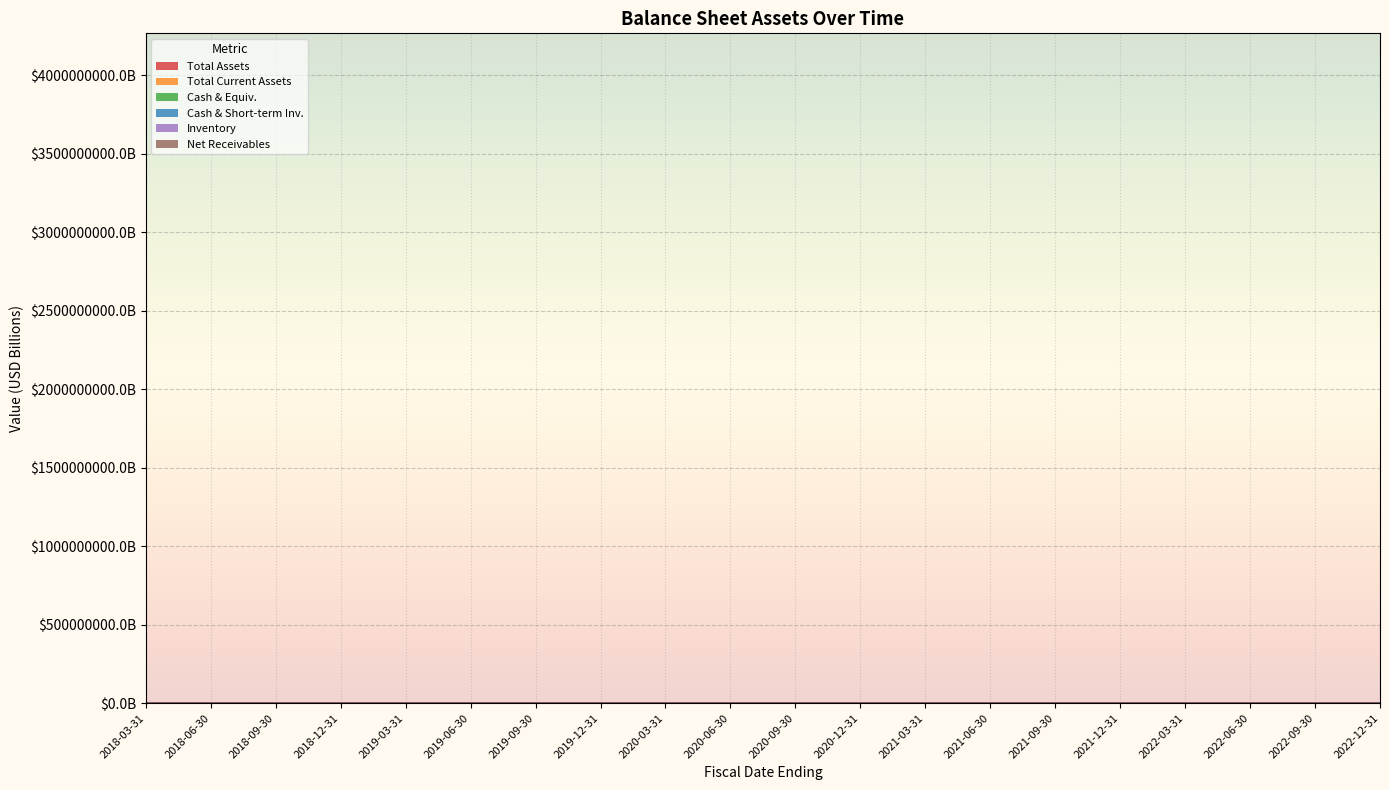

What is the sum of the inventory values at 2018-09-30 and 2019-09-30?

0.2